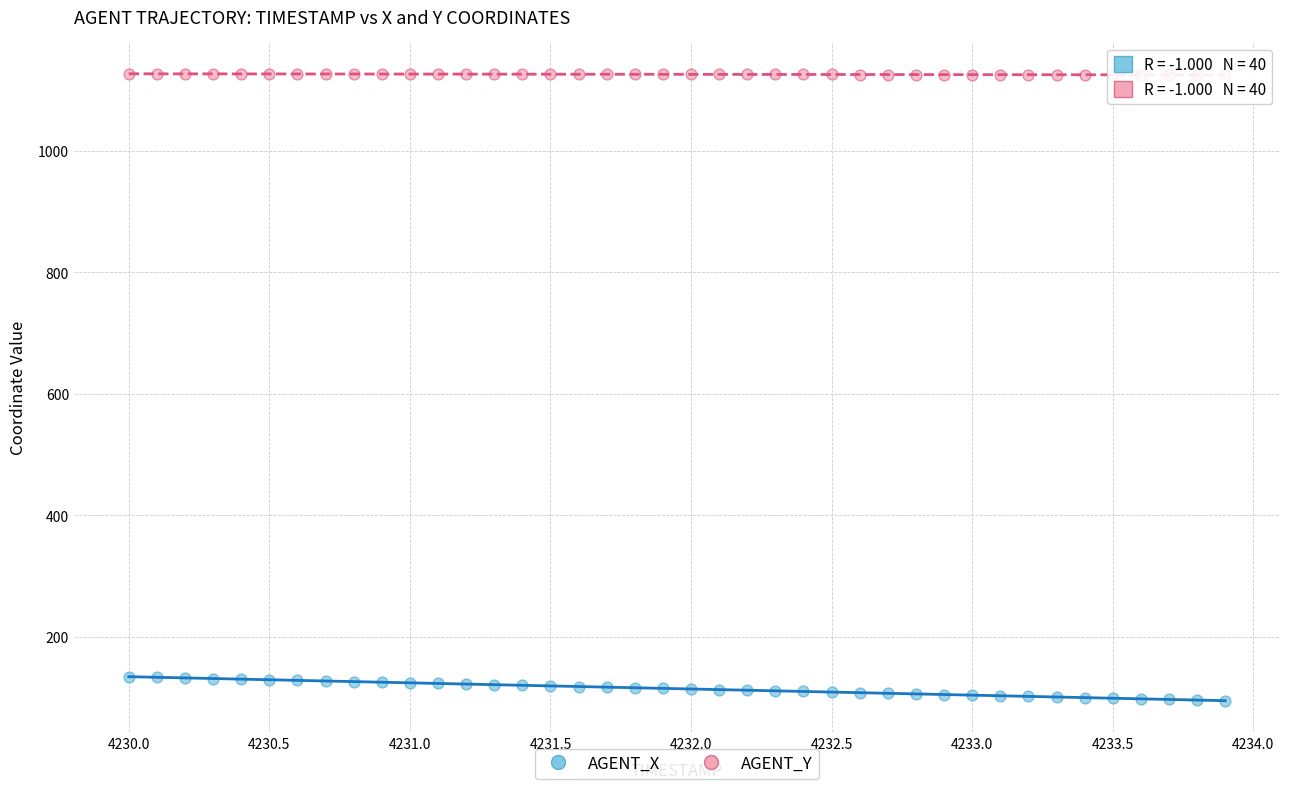

Across all data points, what is the range of X values (max minus min)?

3.9